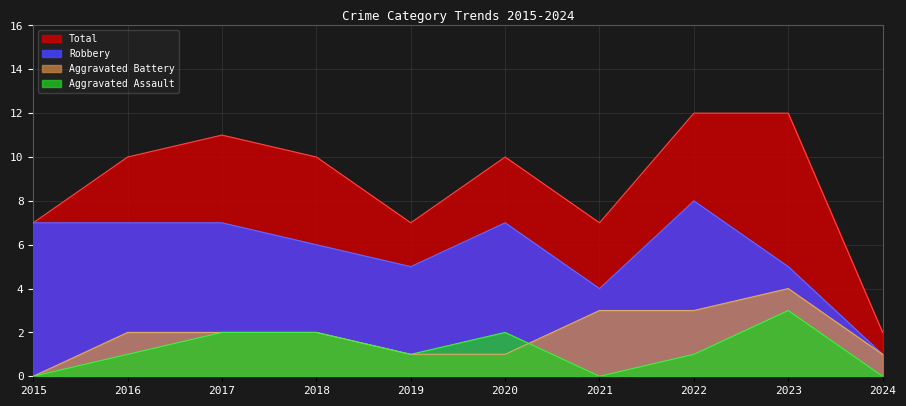

In Total, how many points are higher than both neighbors (excluding endpoints)?

2